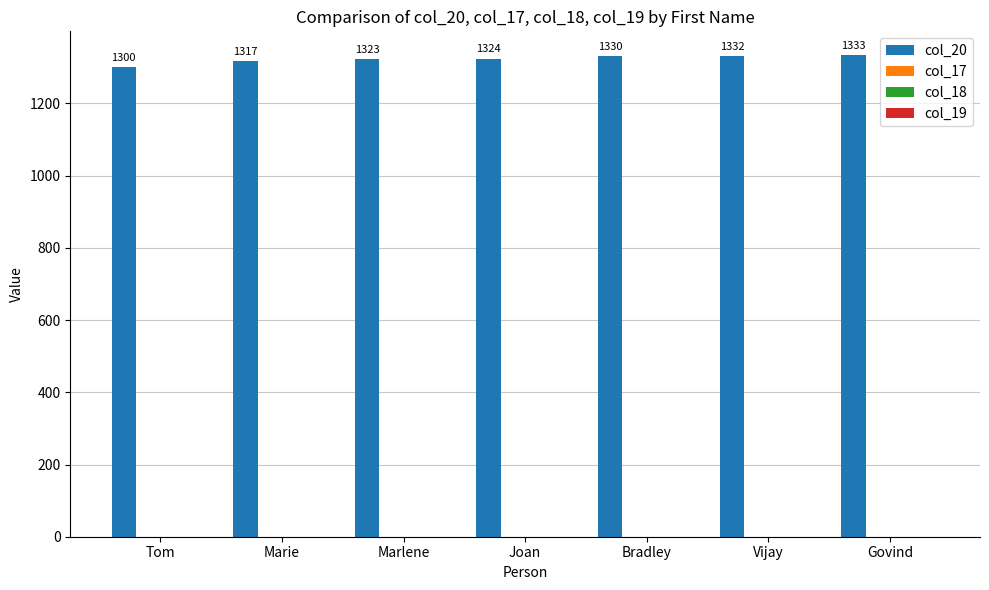

What is the value of the 5th bar from the left?

1330